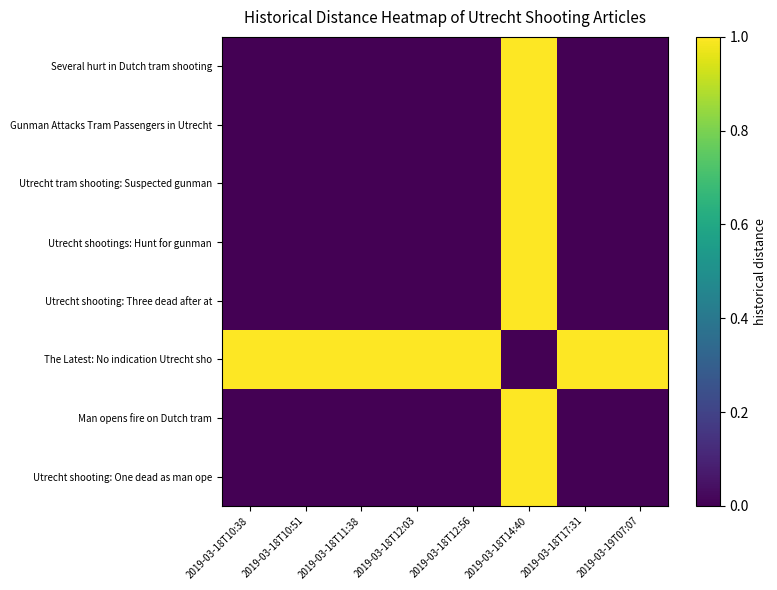

Reading right to left, list all the values displayed in this chart.

Several hurt in Dutch tram shooting: 2019-03-19T07:07=0	2019-03-18T17:31=0	2019-03-18T14:40=1	2019-03-18T12:56=0	2019-03-18T12:03=0	2019-03-18T11:38=0	2019-03-18T10:51=0	2019-03-18T10:38=0
Gunman Attacks Tram Passengers in Utrecht: 2019-03-19T07:07=0	2019-03-18T17:31=0	2019-03-18T14:40=1	2019-03-18T12:56=0	2019-03-18T12:03=0	2019-03-18T11:38=0	2019-03-18T10:51=0	2019-03-18T10:38=0
Utrecht tram shooting: Suspected gunman: 2019-03-19T07:07=0	2019-03-18T17:31=0	2019-03-18T14:40=1	2019-03-18T12:56=0	2019-03-18T12:03=0	2019-03-18T11:38=0	2019-03-18T10:51=0	2019-03-18T10:38=0
Utrecht shootings: Hunt for gunman: 2019-03-19T07:07=0	2019-03-18T17:31=0	2019-03-18T14:40=1	2019-03-18T12:56=0	2019-03-18T12:03=0	2019-03-18T11:38=0	2019-03-18T10:51=0	2019-03-18T10:38=0
Utrecht shooting: Three dead after at: 2019-03-19T07:07=0	2019-03-18T17:31=0	2019-03-18T14:40=1	2019-03-18T12:56=0	2019-03-18T12:03=0	2019-03-18T11:38=0	2019-03-18T10:51=0	2019-03-18T10:38=0
The Latest: No indication Utrecht sho: 2019-03-19T07:07=1	2019-03-18T17:31=1	2019-03-18T14:40=0	2019-03-18T12:56=1	2019-03-18T12:03=1	2019-03-18T11:38=1	2019-03-18T10:51=1	2019-03-18T10:38=1
Man opens fire on Dutch tram: 2019-03-19T07:07=0	2019-03-18T17:31=0	2019-03-18T14:40=1	2019-03-18T12:56=0	2019-03-18T12:03=0	2019-03-18T11:38=0	2019-03-18T10:51=0	2019-03-18T10:38=0
Utrecht shooting: One dead as man ope: 2019-03-19T07:07=0	2019-03-18T17:31=0	2019-03-18T14:40=1	2019-03-18T12:56=0	2019-03-18T12:03=0	2019-03-18T11:38=0	2019-03-18T10:51=0	2019-03-18T10:38=0